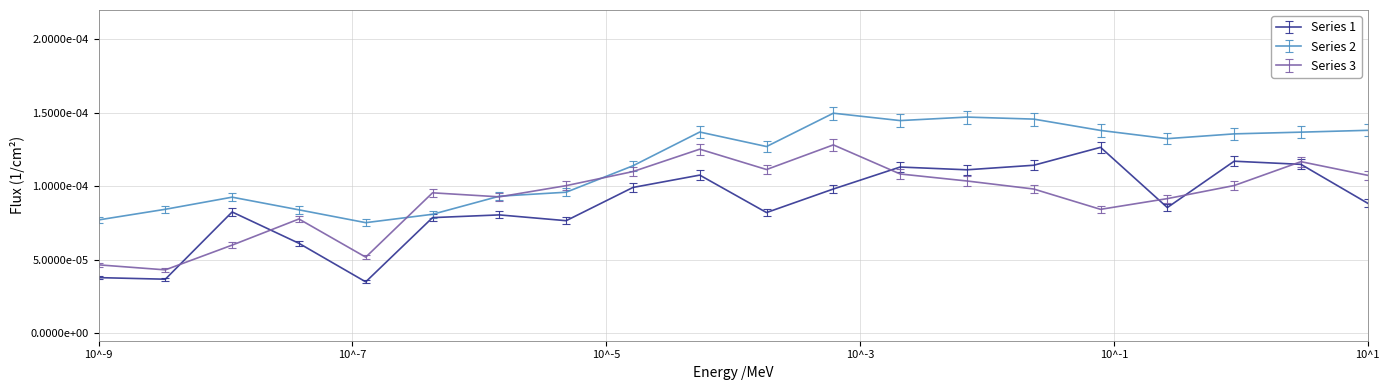

What are all the series names shown in the legend?

Series 1, Series 2, Series 3